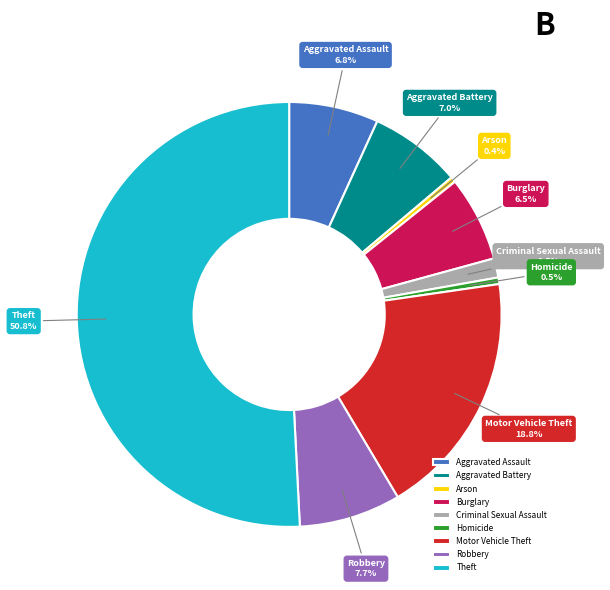

Does Homicide represent more than half of the total?

No